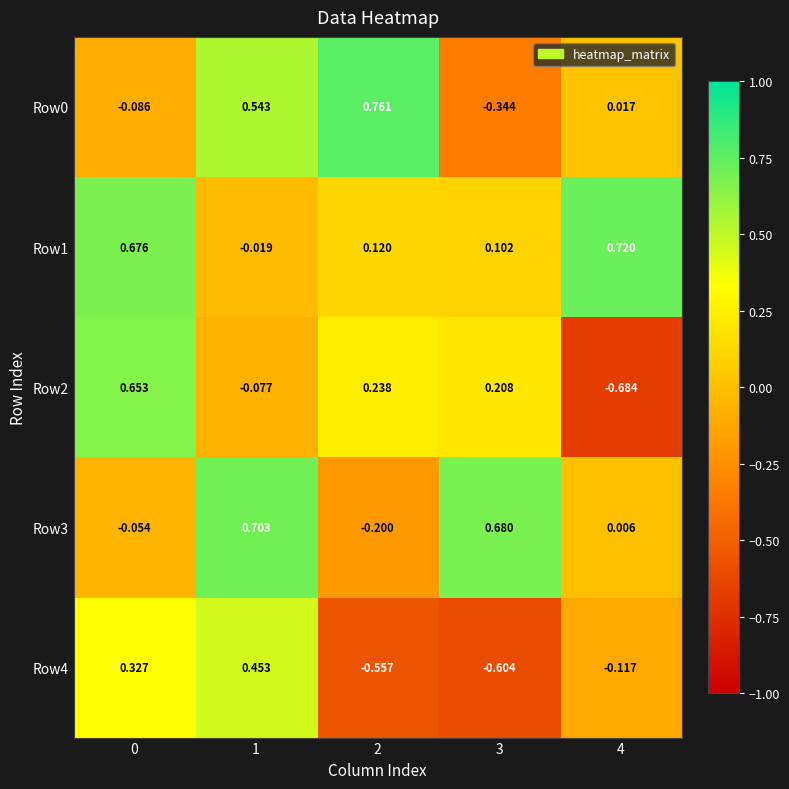

At which category does the chart reach its peak across all series?

2